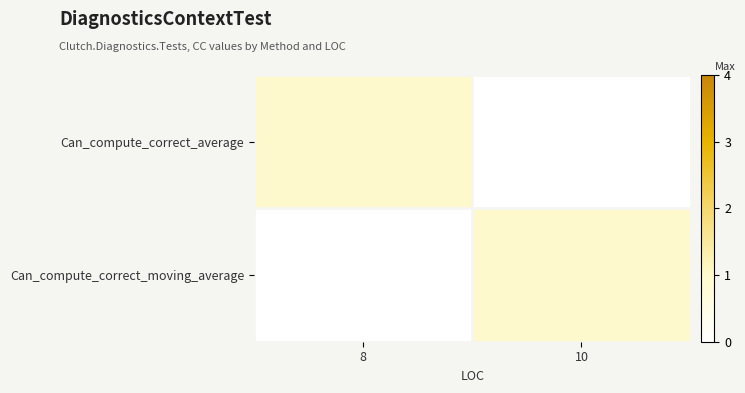

What is the difference between the highest and lowest values at 8?

1